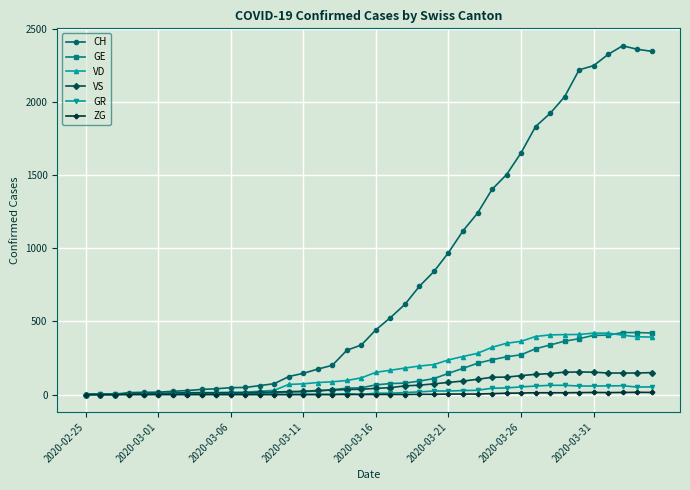

What is the maximum value shown in the chart?

2387